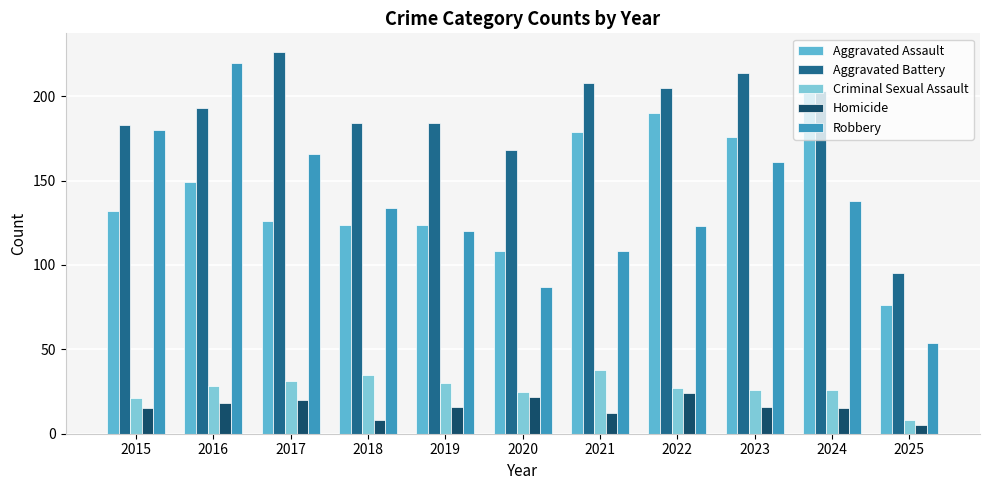

What are all the series names shown in the legend?

Aggravated Assault, Aggravated Battery, Criminal Sexual Assault, Homicide, Robbery